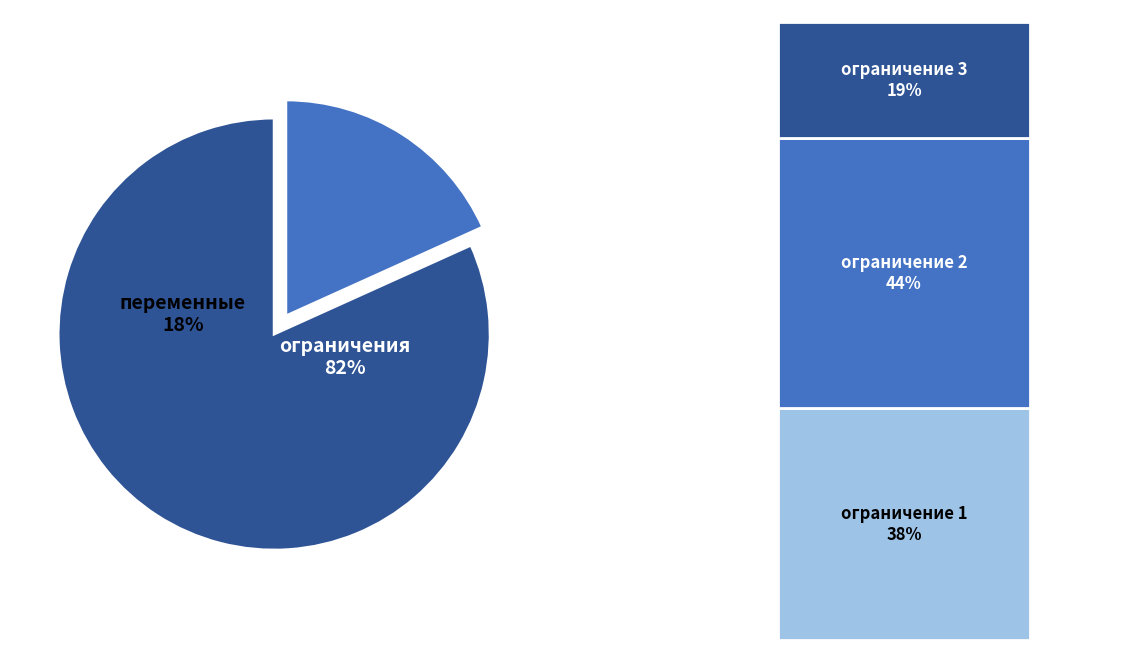

At x3, list the series in order from largest to smallest.

ограничения, переменные